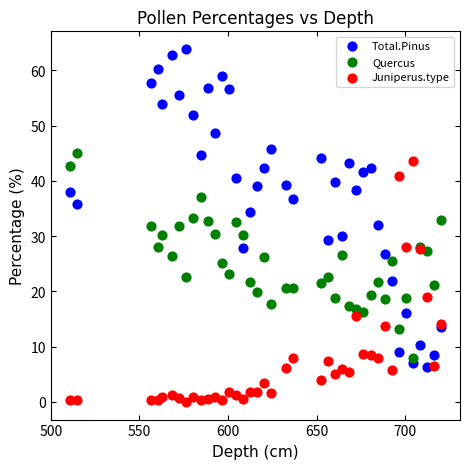

Which series reaches the maximum Y coordinate?

Total.Pinus